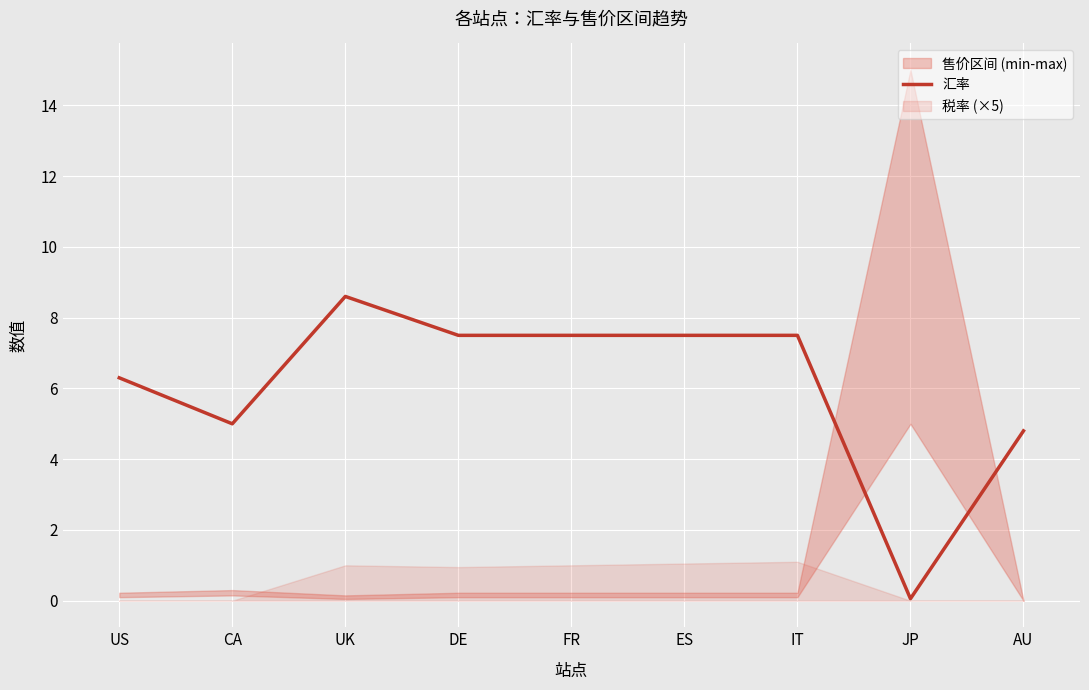

Which category has the highest value in the 汇率 series?

UK